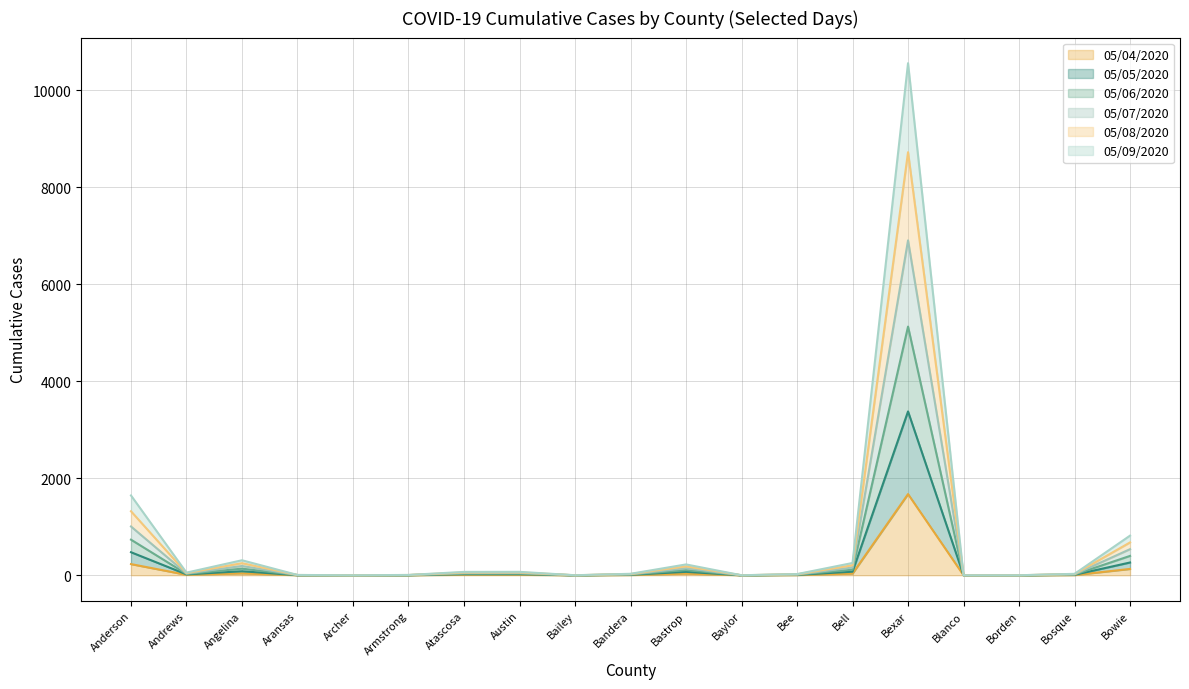

In 05/05/2020, how many points are higher than both neighbors (excluding endpoints)?

4